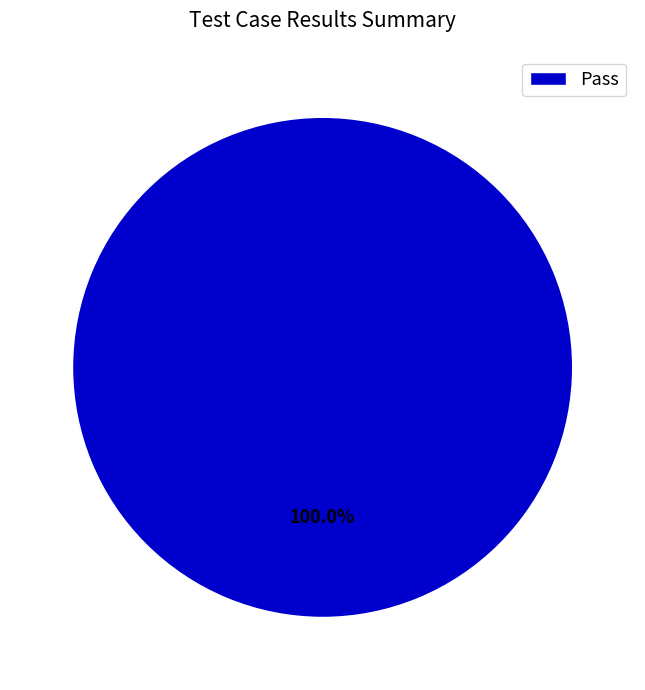

Rank the categories by value from highest to lowest.

Pass